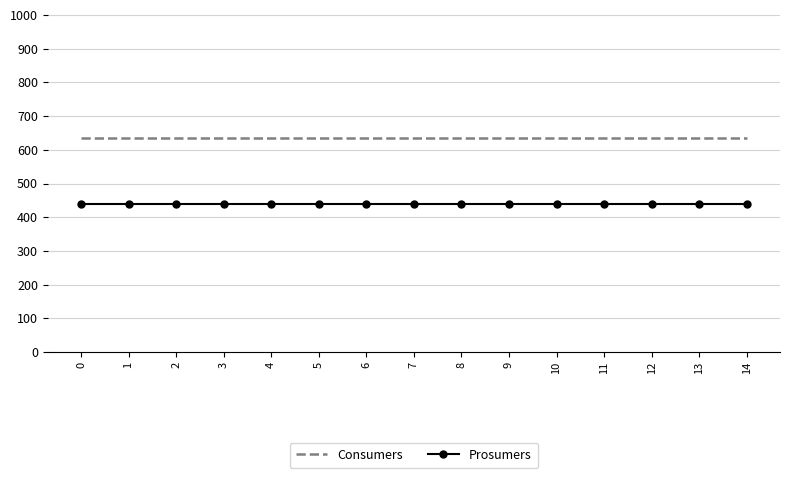

Reading left to right, list all the values displayed in this chart.

Consumers: 0=635	1=635	2=635	3=635	4=635	5=635	6=635	7=635	8=635	9=635	10=635	11=635	12=635	13=635	14=635
Prosumers: 0=440	1=440	2=440	3=440	4=440	5=440	6=440	7=440	8=440	9=440	10=440	11=440	12=440	13=440	14=440